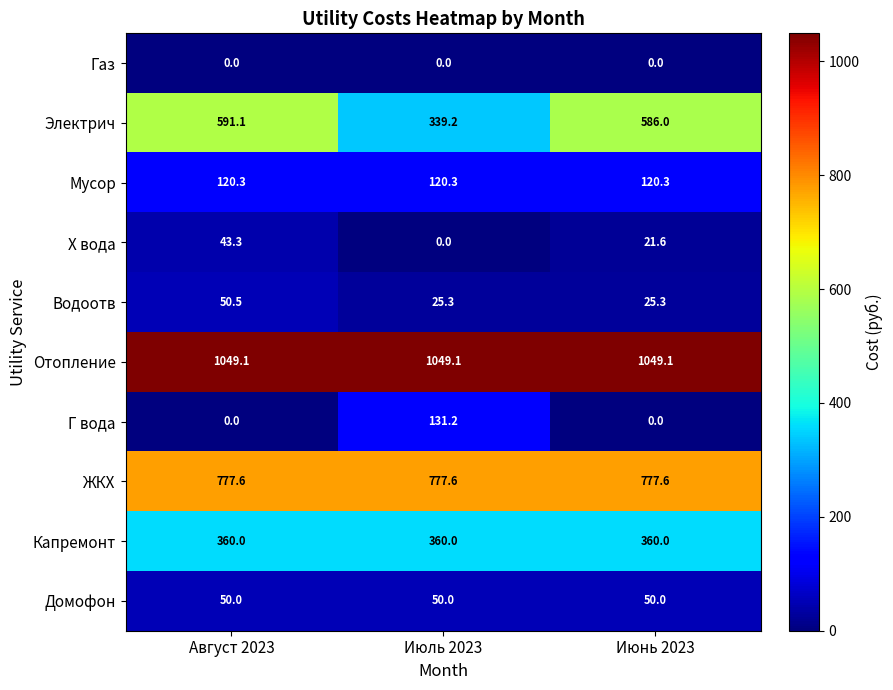

What is the lowest value of the Электрич series?

339.2